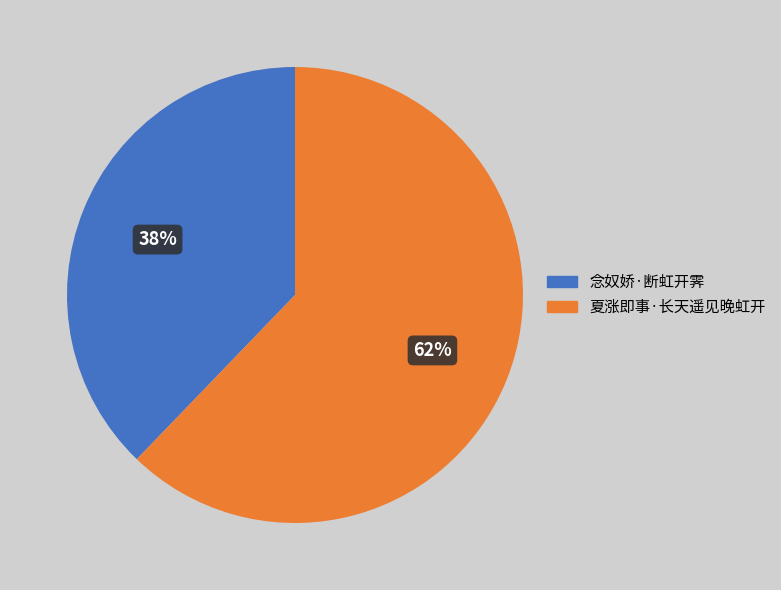

How many slices are in this pie chart?

2